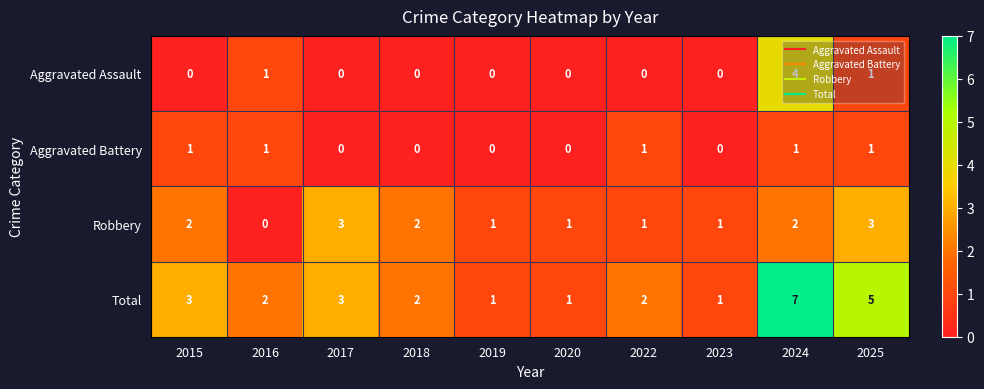

Between 2016 and 2024, which series saw the biggest shift?

Total